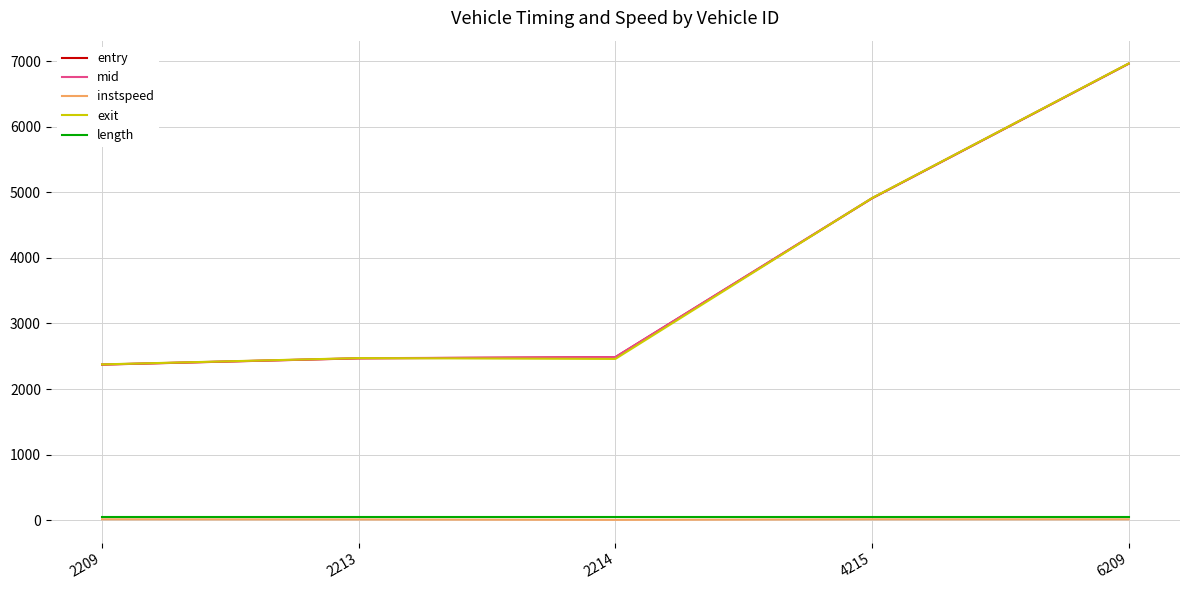

True or false: instspeed and entry cross at least once.

False